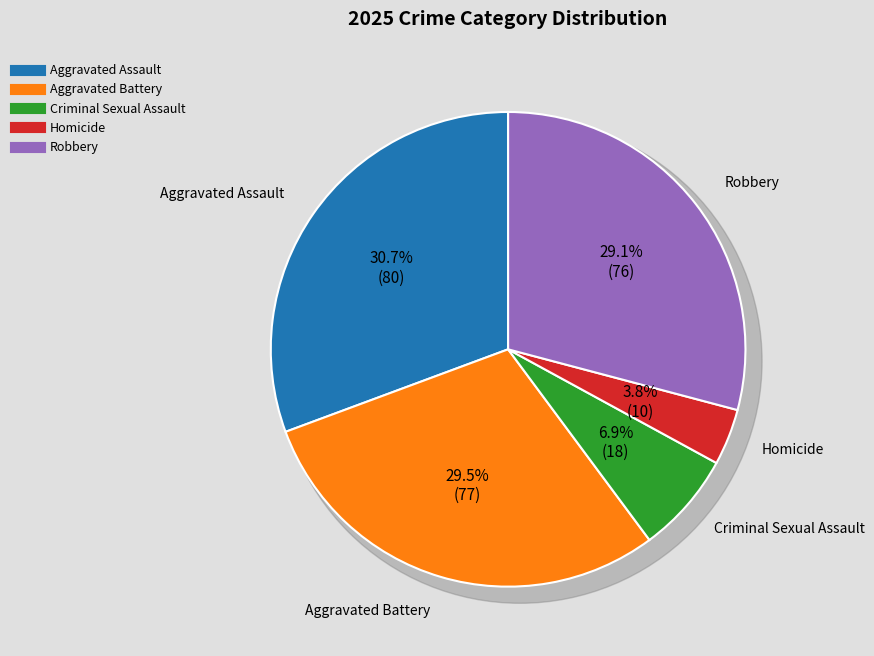

What is the change in value from Aggravated Assault to Criminal Sexual Assault?

-62